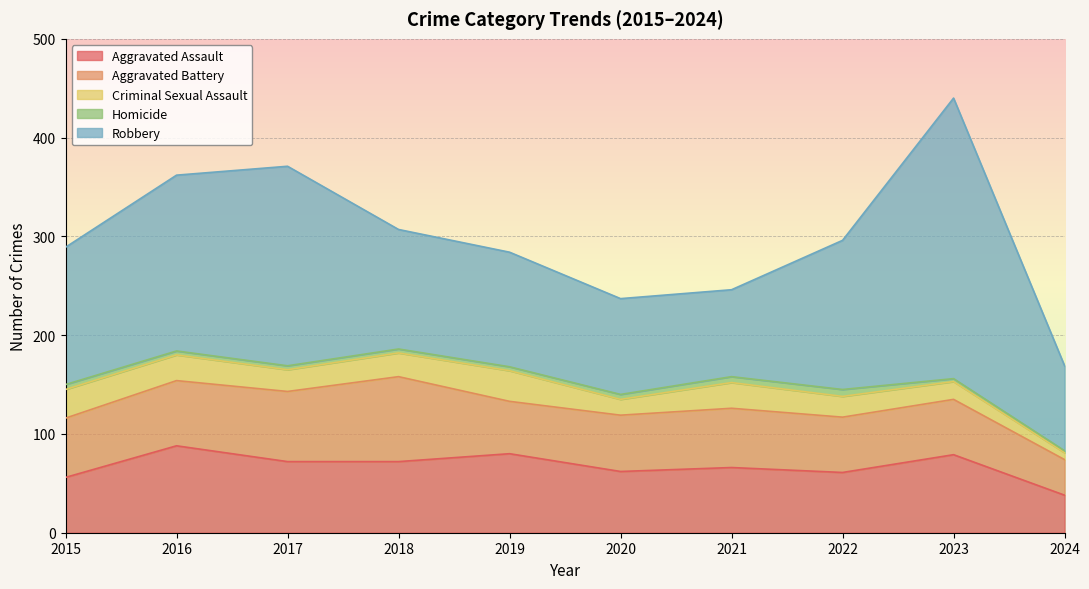

What is the difference between the maximum and minimum values in the Robbery series?

198